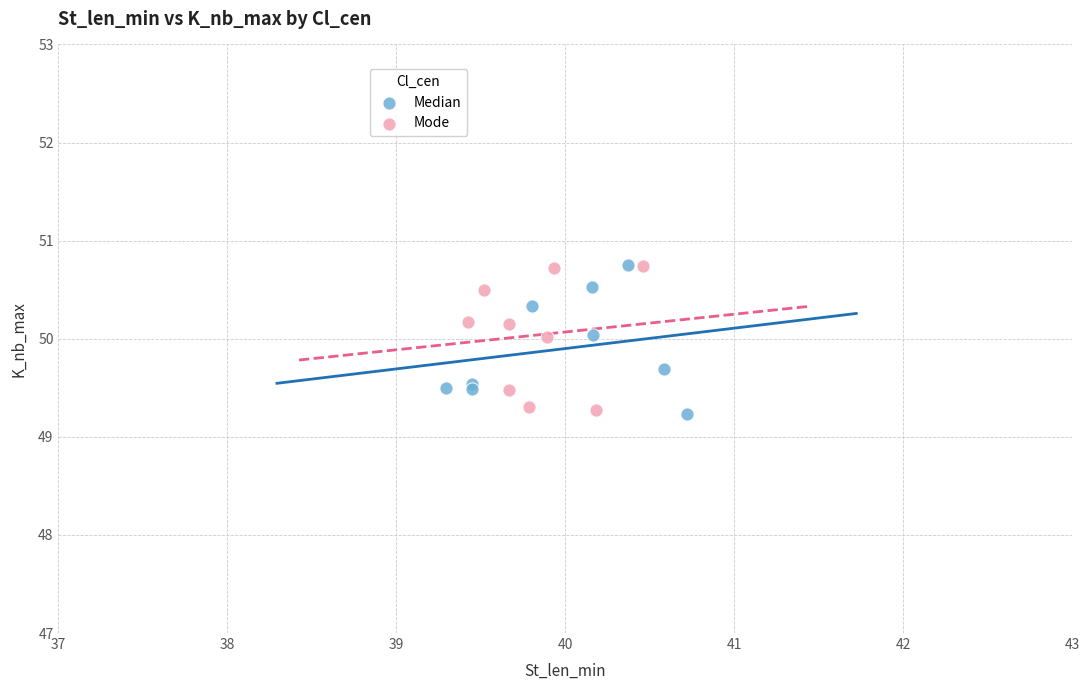

What are all the series names shown in the legend?

Median, Mode